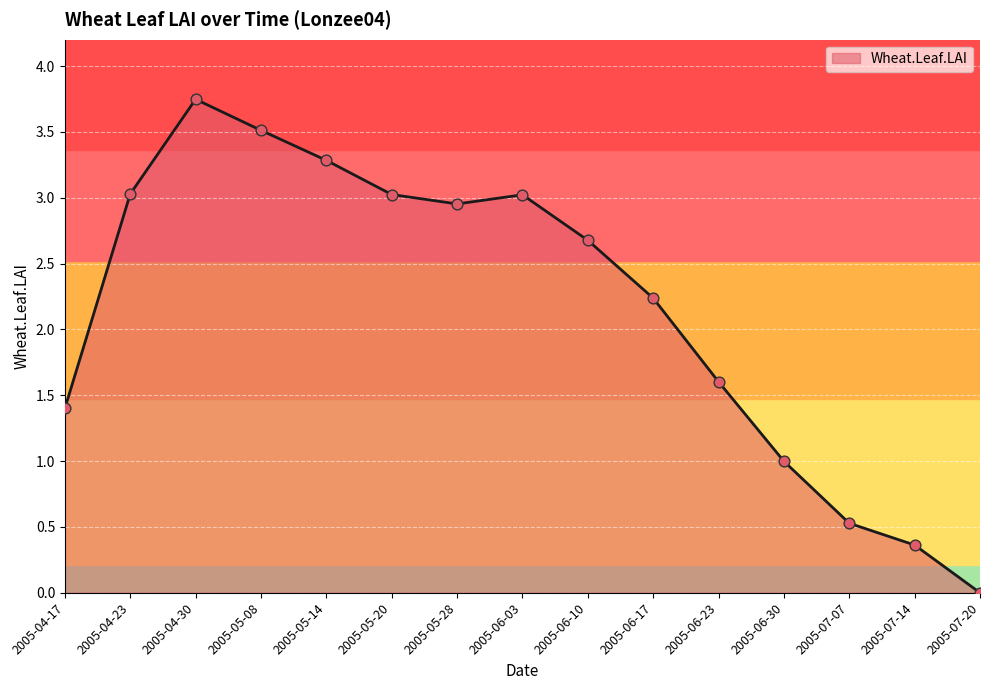

What is the change in value from 2005-06-03 to 2005-06-30?

-2.0